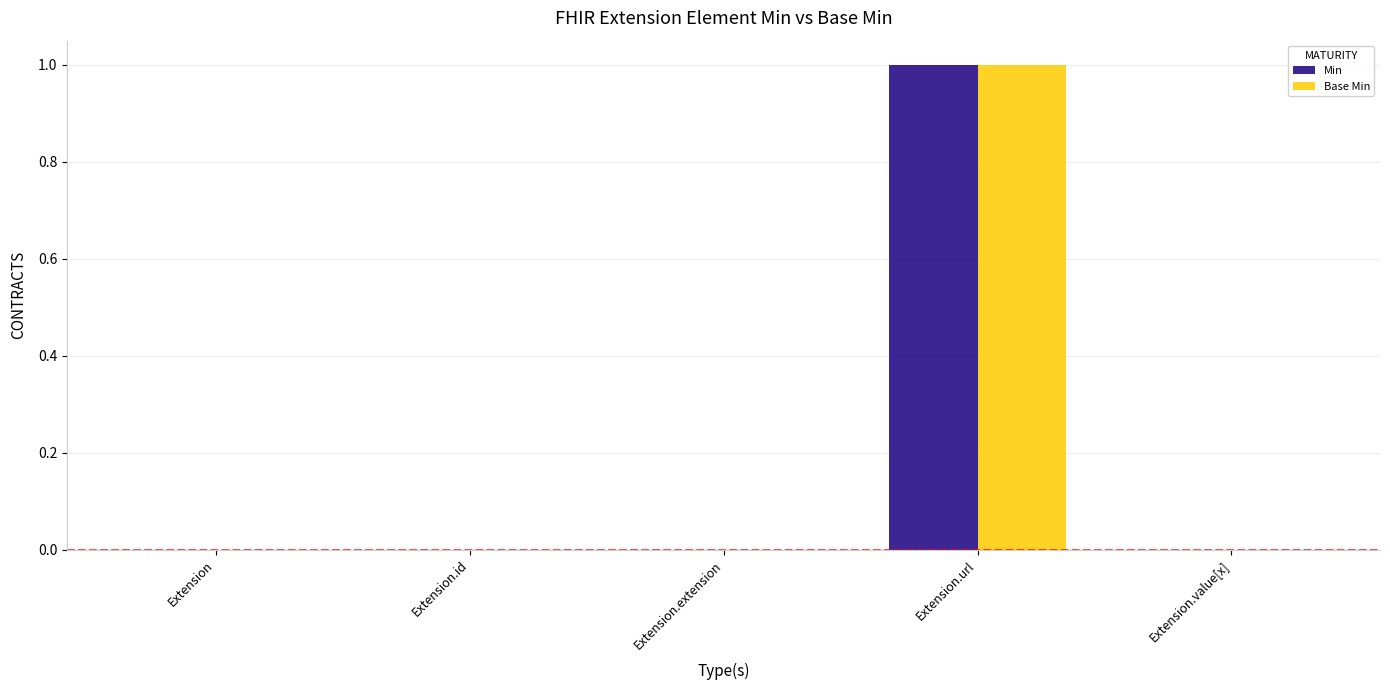

Reading left to right, extract all data points from this chart.

Min: 0	0	0	1	0
Base Min: 0	0	0	1	0